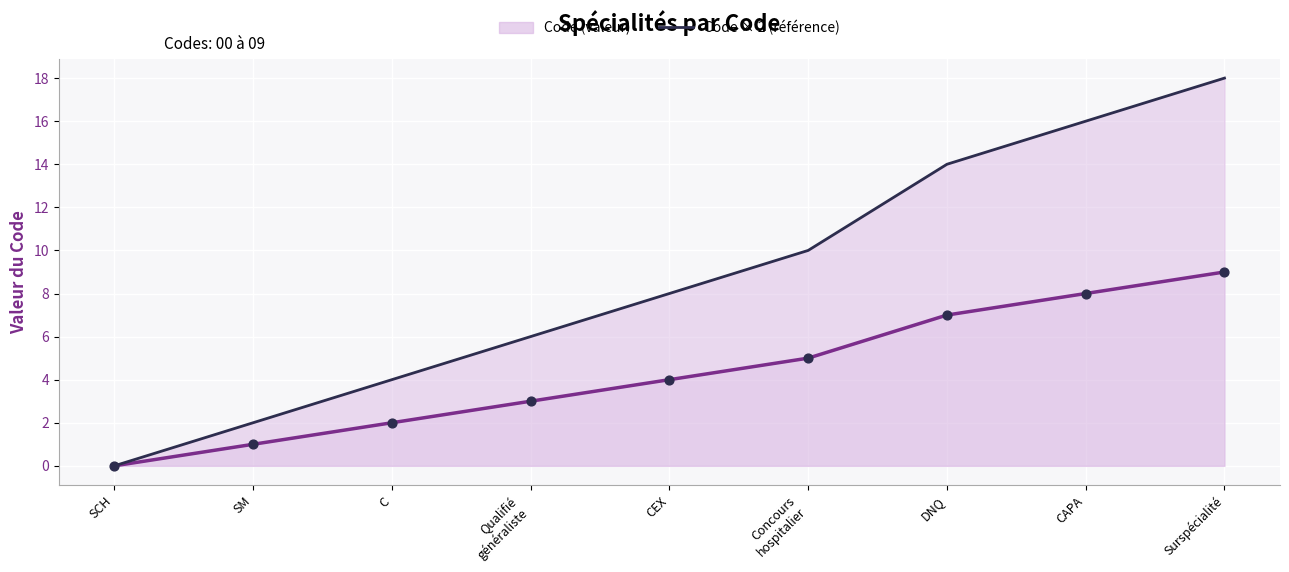

At which category is the sum across all series the highest?

Surspécialité